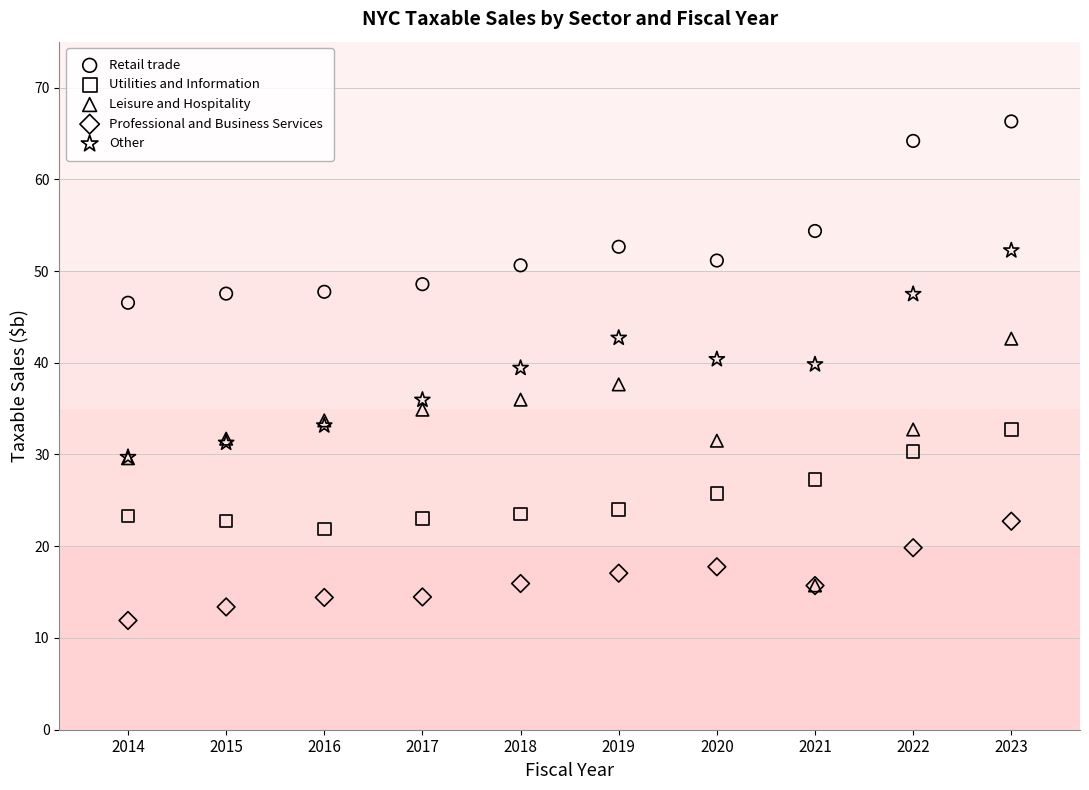

Which series reaches the maximum Y coordinate?

Retail trade